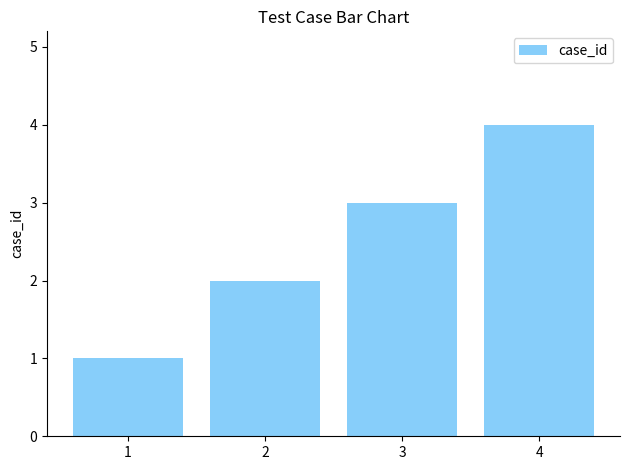

Which label corresponds to the largest value in the chart?

4